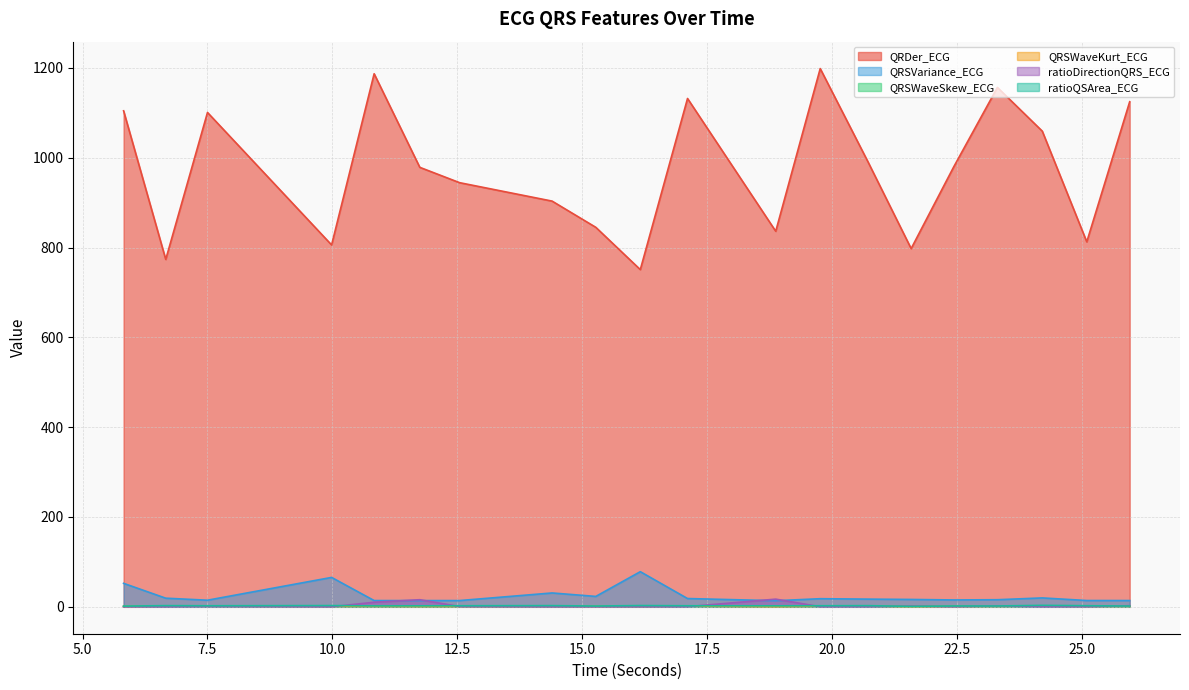

True or false: QRSVariance_ECG and QRSWaveKurt_ECG cross at least once.

False